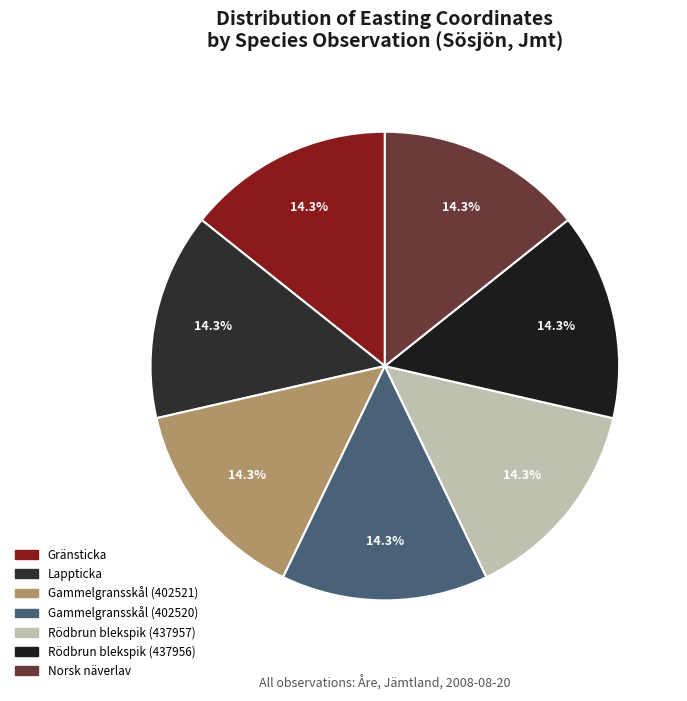

To the nearest percent, what is the average slice percentage?

14%